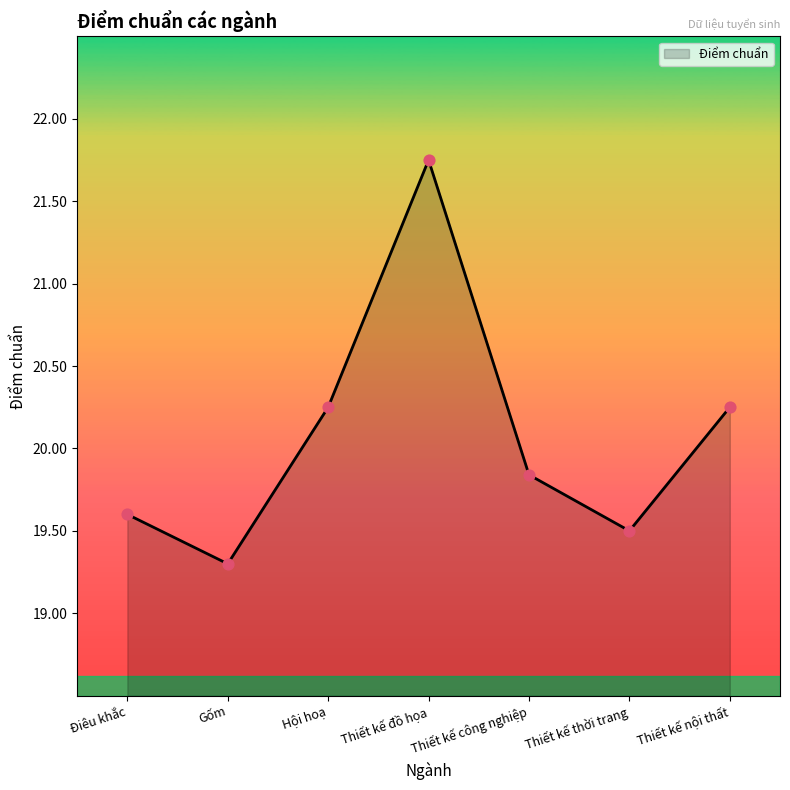

What is the change in value from Hội hoạ to Thiết kế đồ họa?

+1.5